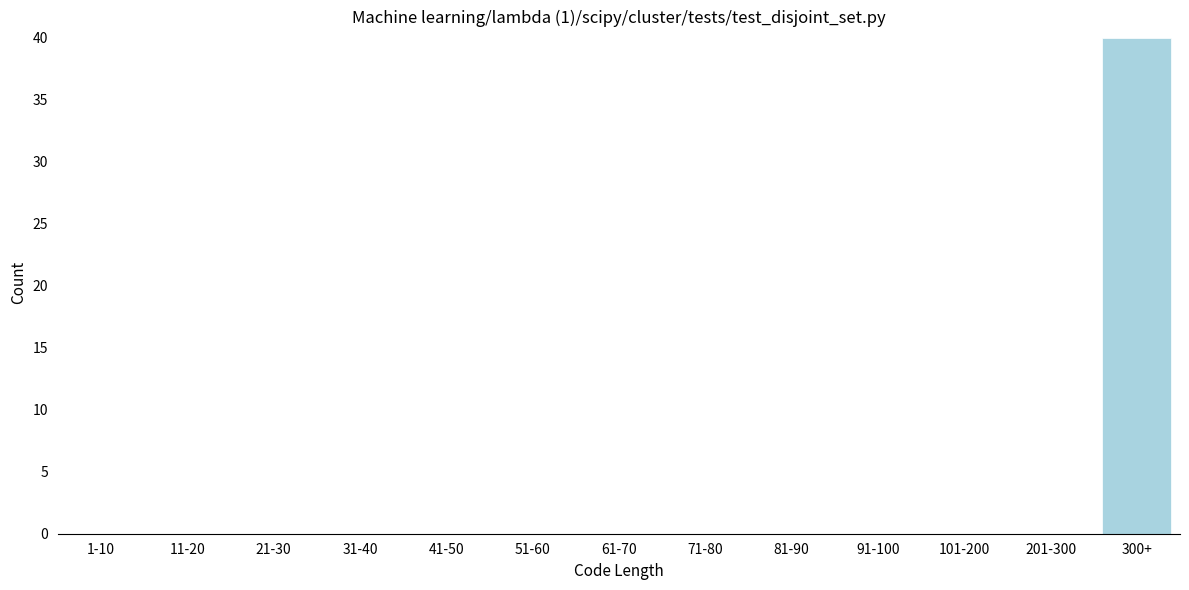

Reading left to right, extract all data points from this chart.

1-10=0	11-20=0	21-30=0	31-40=0	41-50=0	51-60=0	61-70=0	71-80=0	81-90=0	91-100=0	101-200=0	201-300=0	300+=40